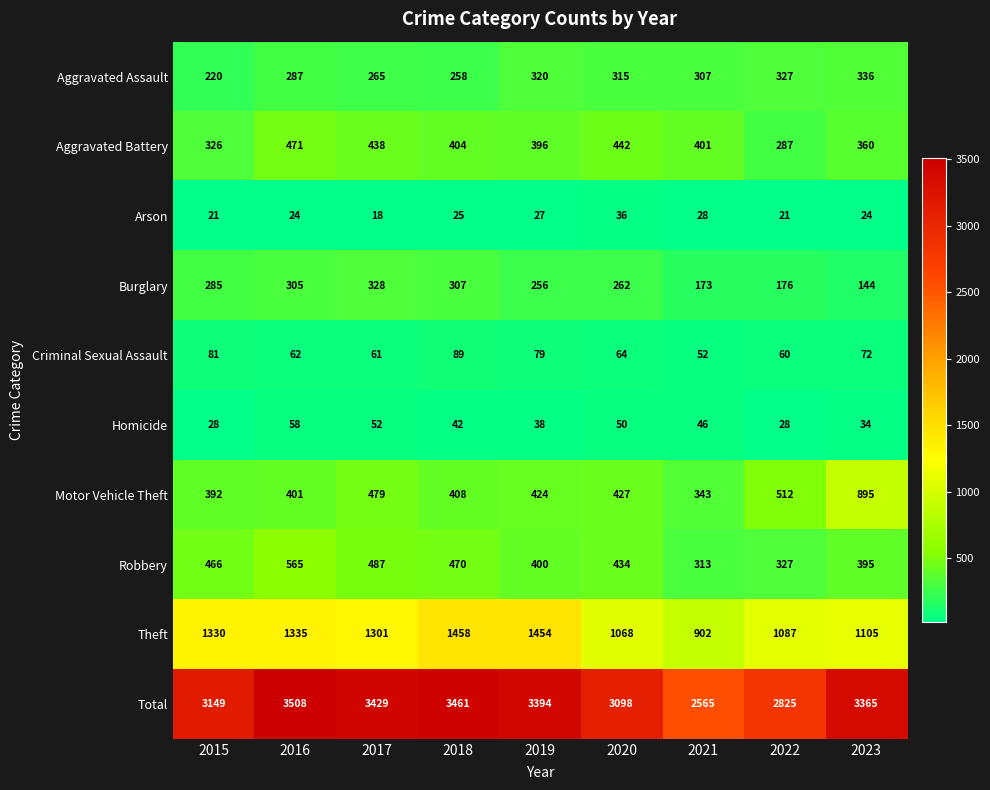

What is the difference between the highest and lowest values at 2023?

3341